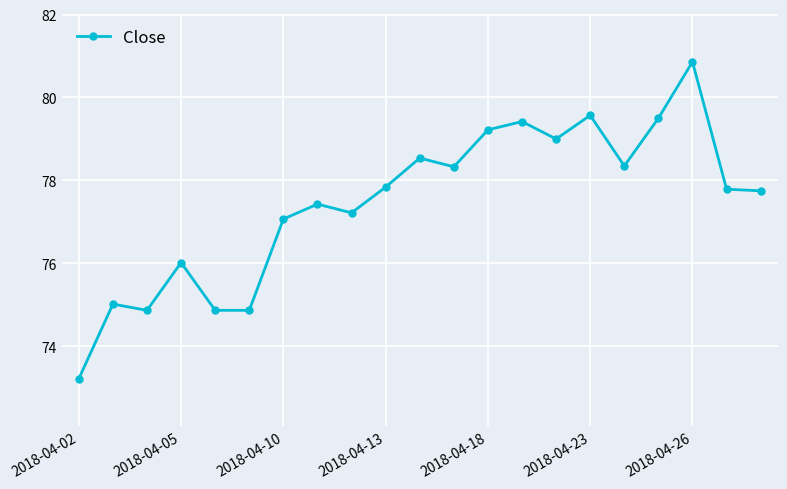

How many data points are less than 77?

6